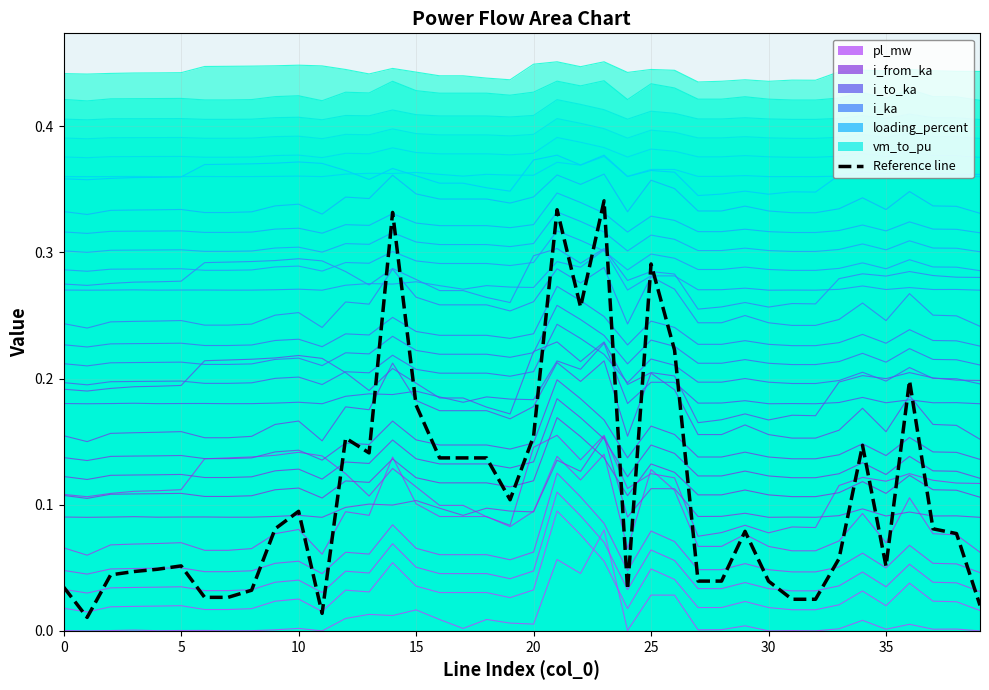

The value at 18 is 0.1. True or false?

False